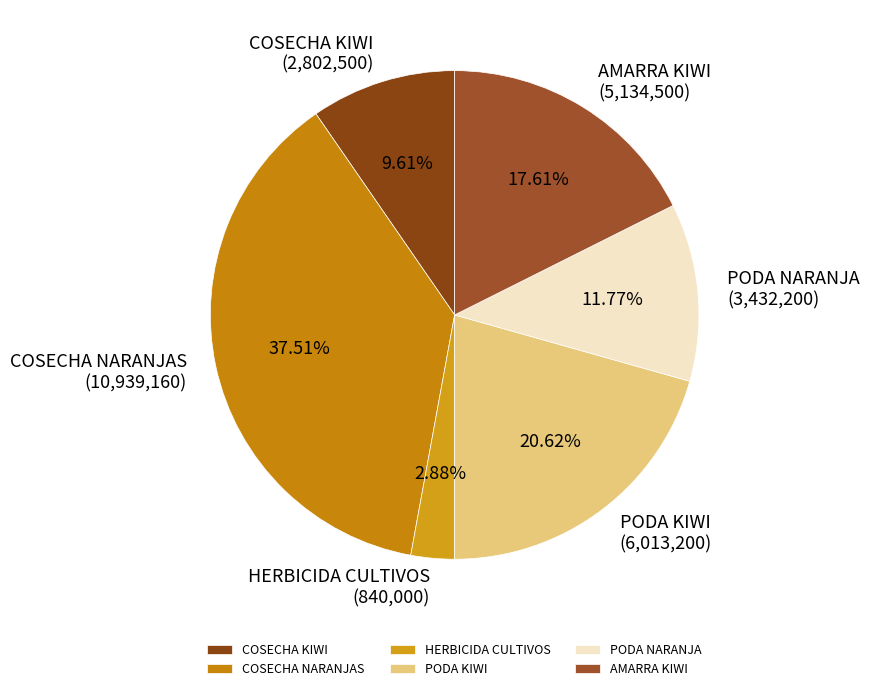

Combined, do COSECHA NARANJAS and PODA NARANJA account for over 50%?

No